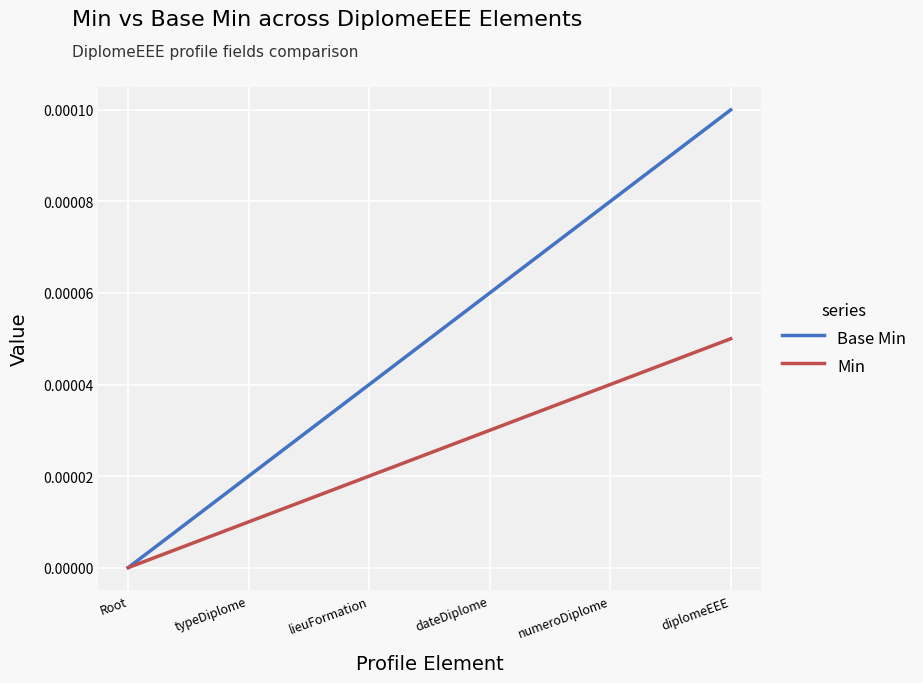

The value of Base Min at diplomeEEE is 0.0. True or false?

True